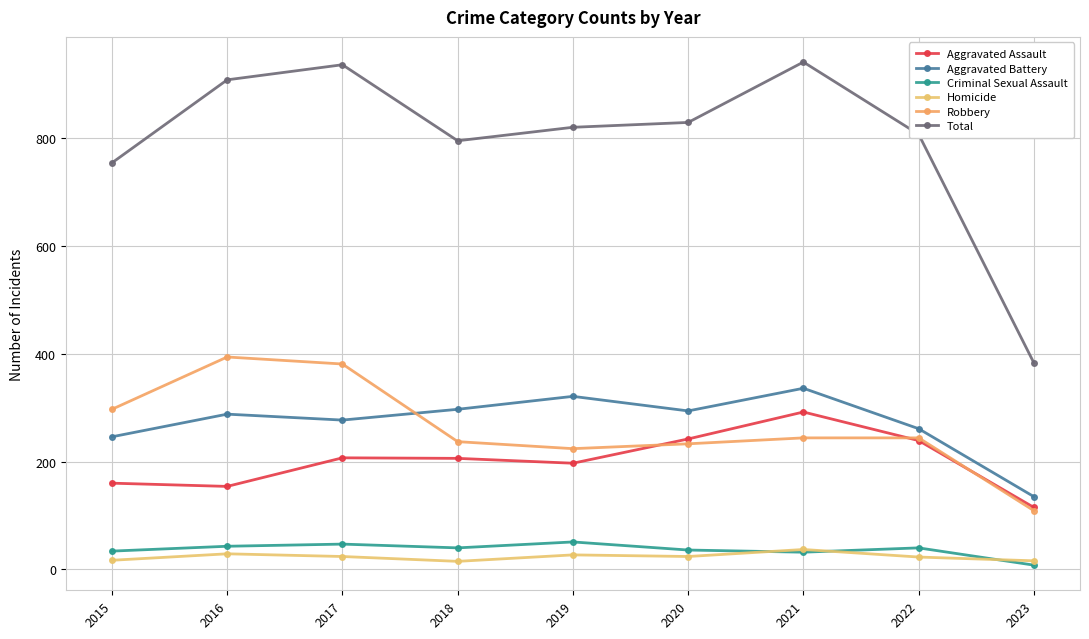

Which category has the highest value across all series?

2021